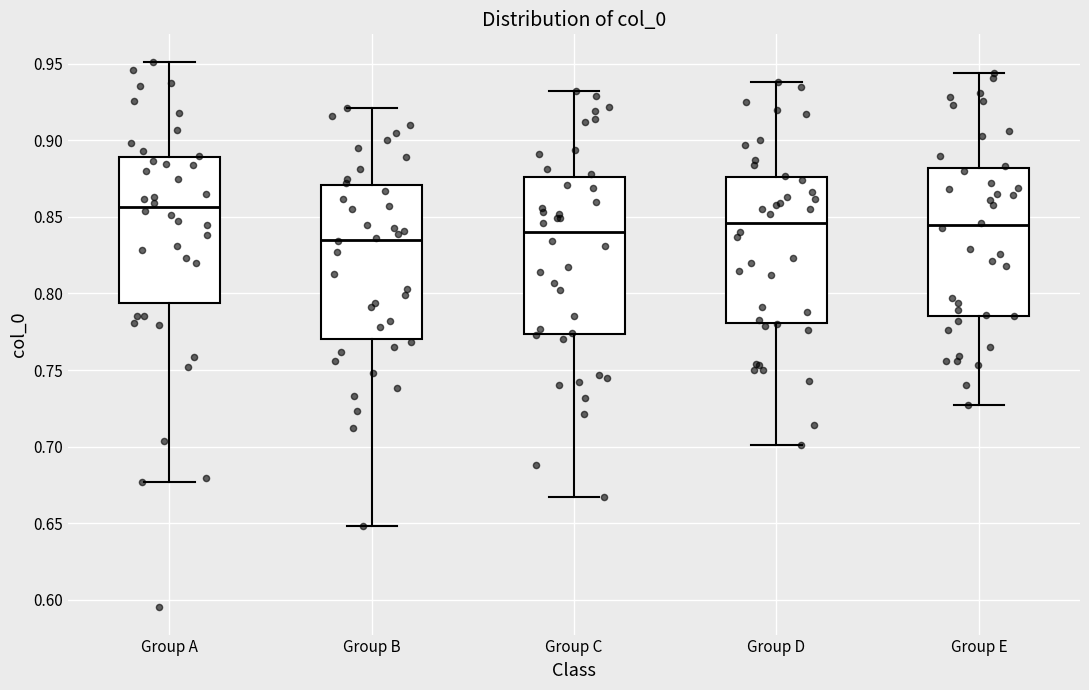

Where does the median line of the box for Group D sit on the y-axis? The values are not printed on the chart, so give them approximately, as read against the axis.

0.845